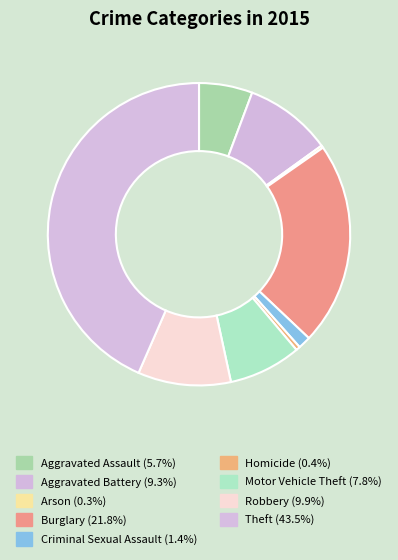

Does Aggravated Battery represent more than half of the total?

No